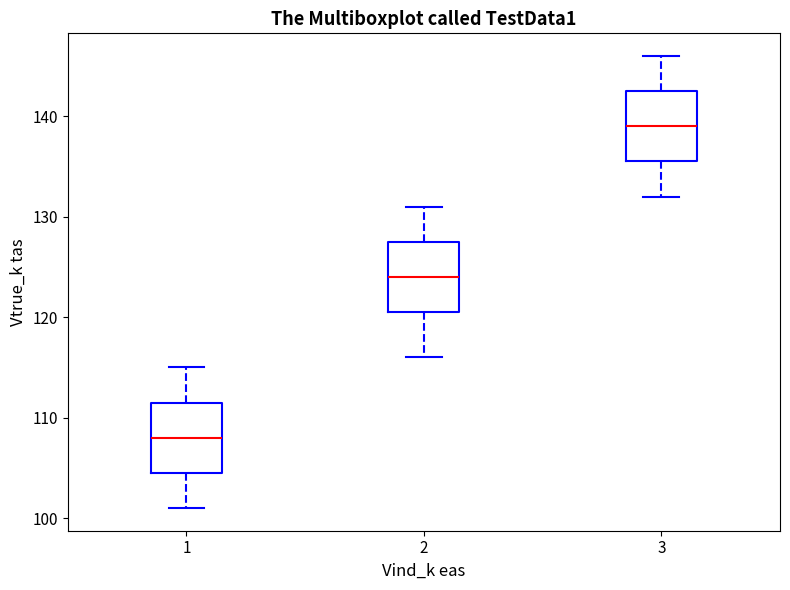

Which box's median line is the lowest?

1